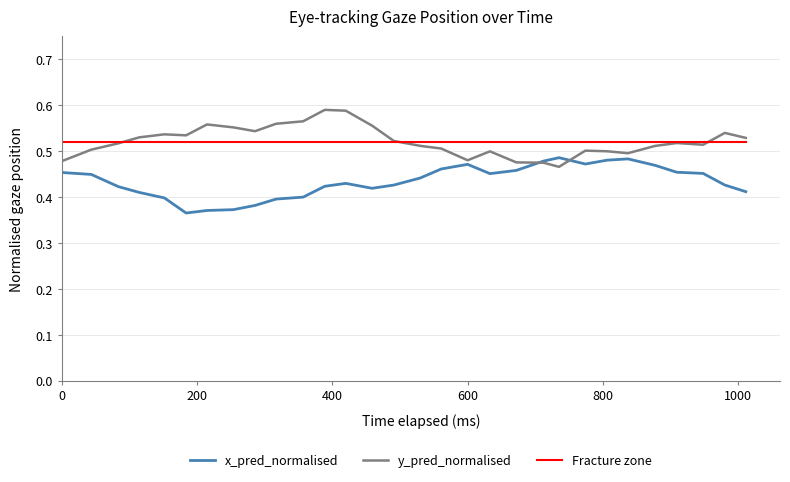

Rank the series by their maximum value, from highest to lowest.

y_pred_normalised, Fracture zone, x_pred_normalised